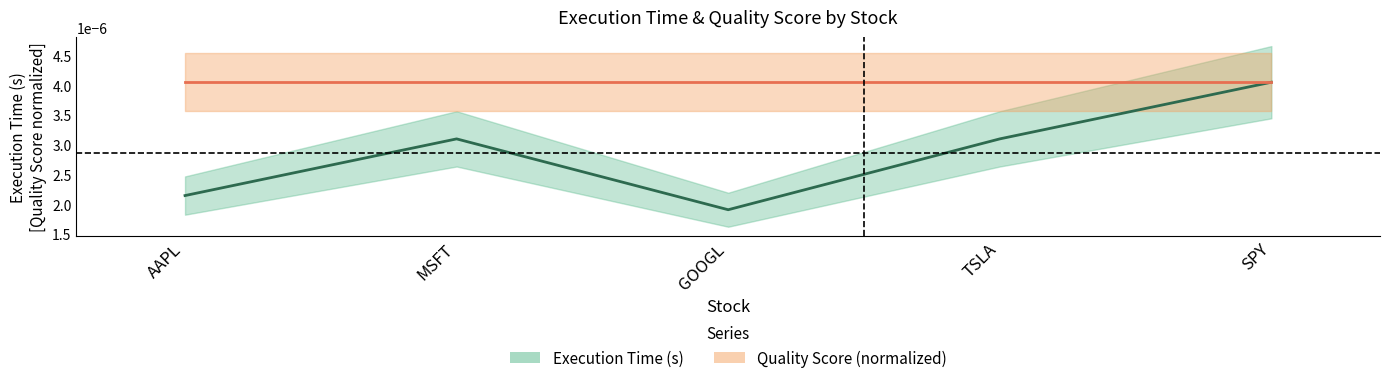

At which category does the chart reach its peak across all series?

SPY